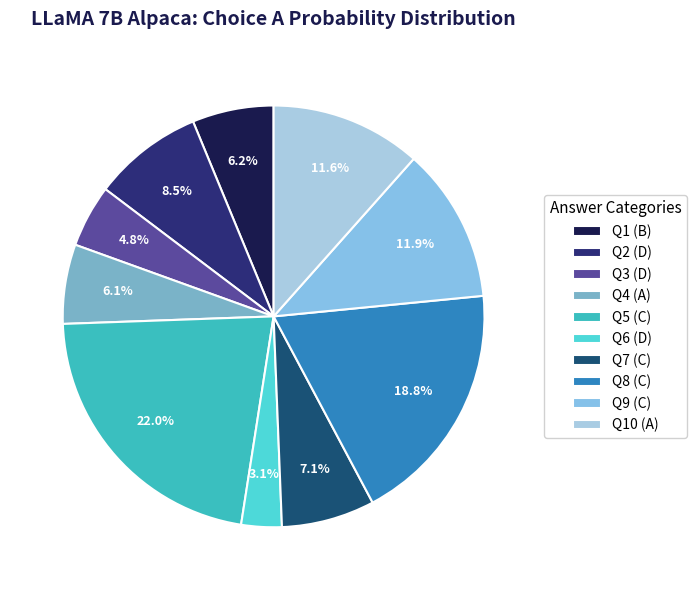

How many segments does this pie chart have?

10